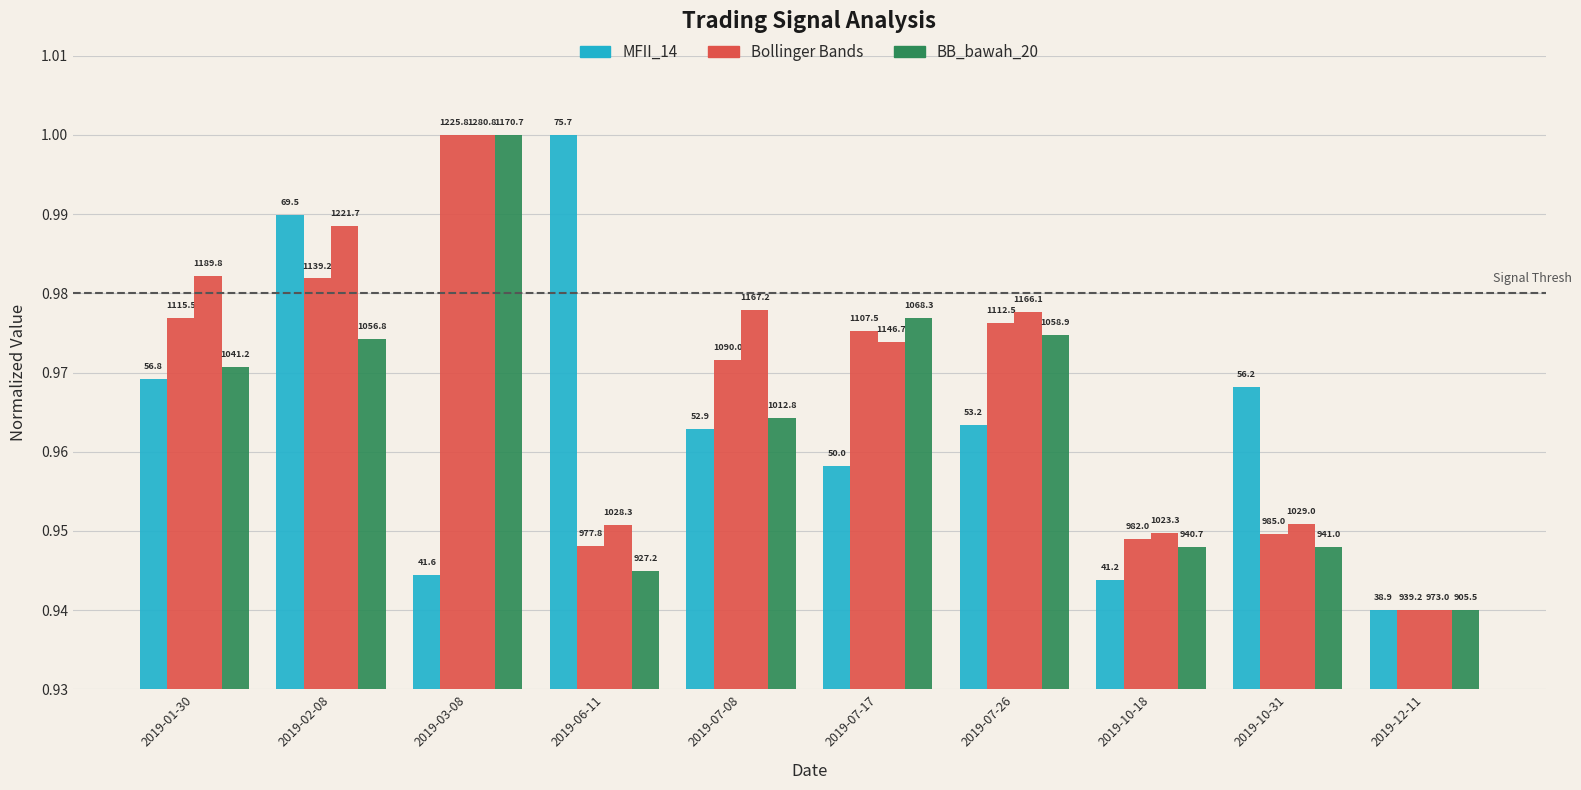

How many bars are there in each group?

4